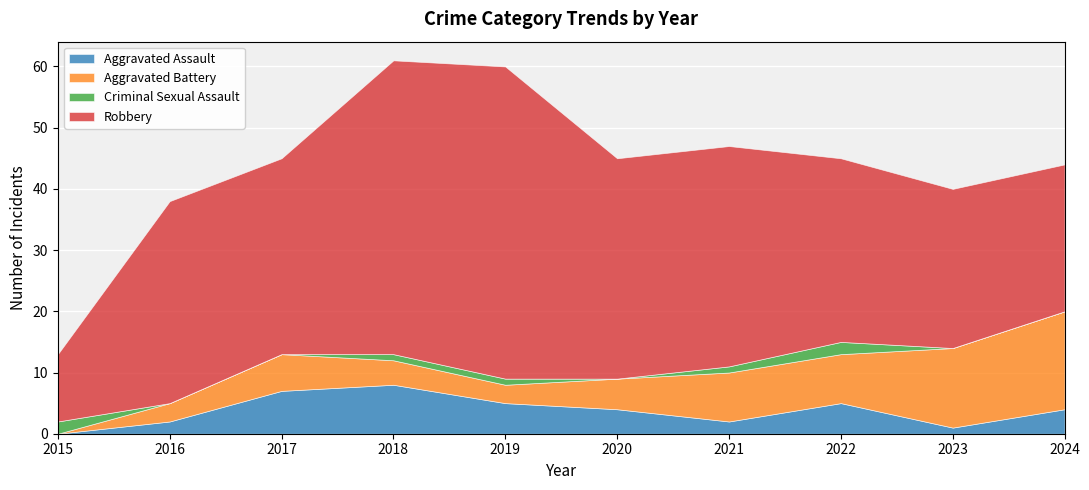

How many lines are shown in the chart?

4